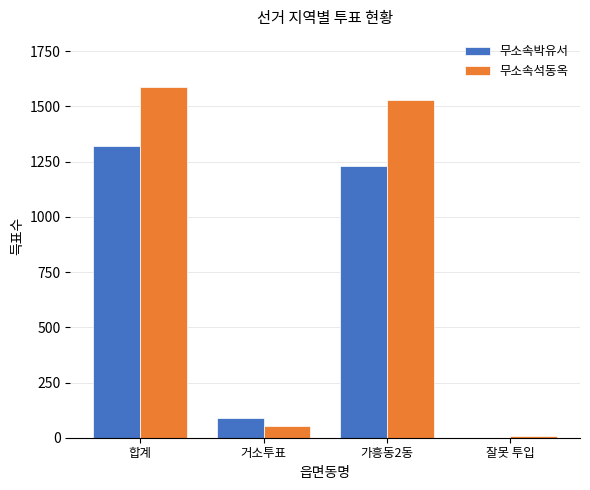

What is the maximum value shown in the chart?

1589